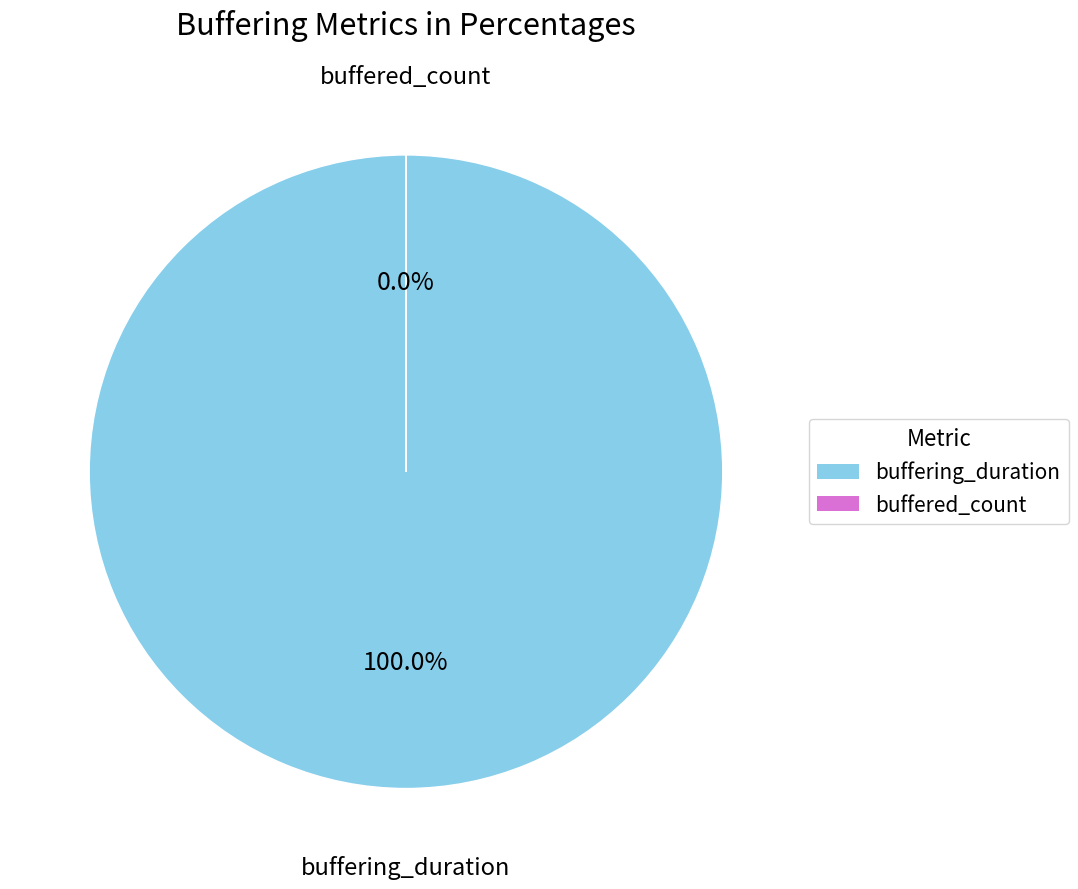

Which slice is the smallest?

buffered_count